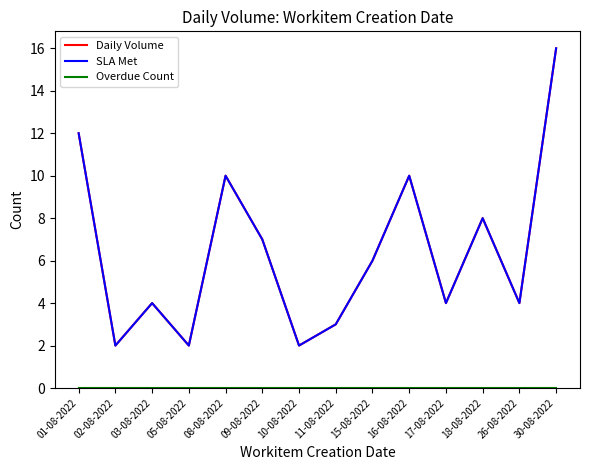

True or false: SLA Met has a value of 10 at 08-08-2022.

True